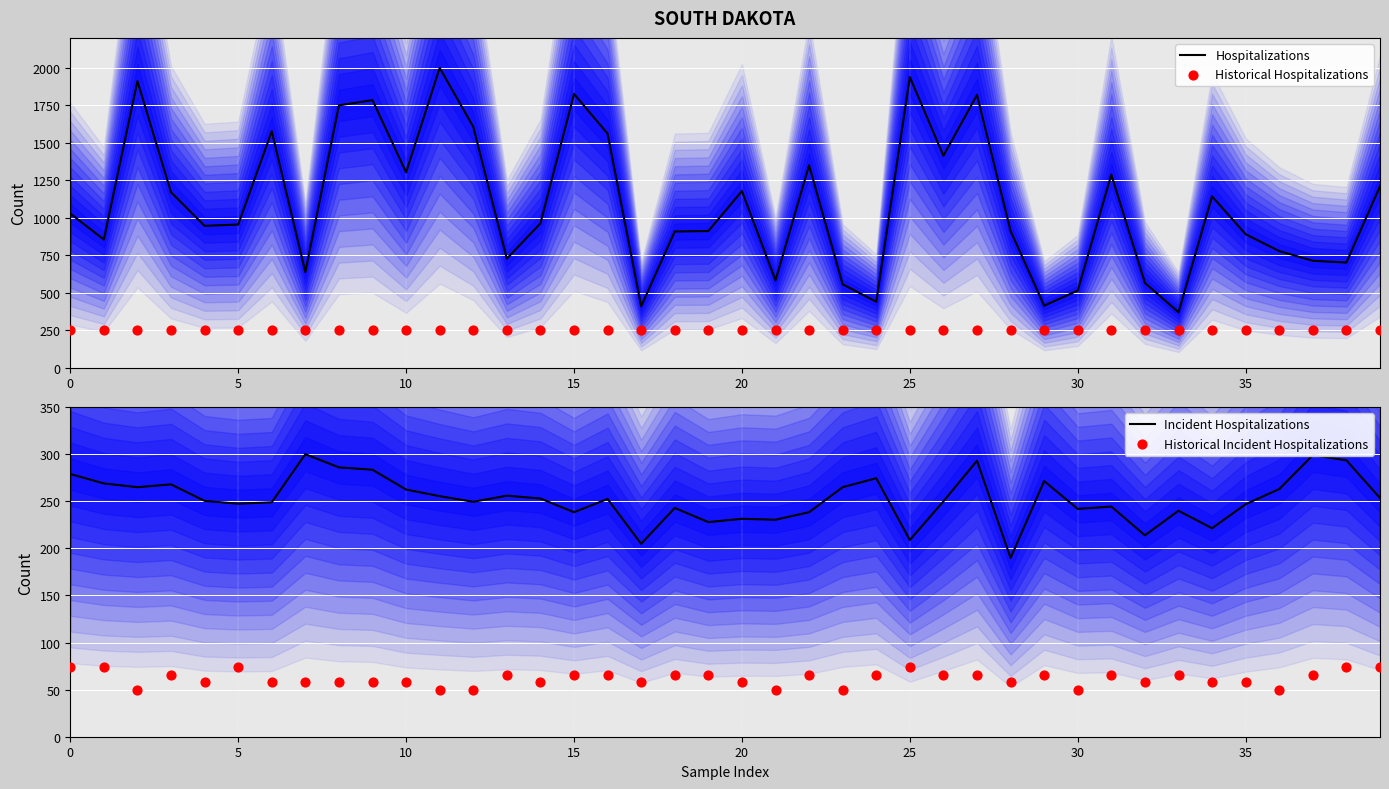

What are all the series names shown in the legend?

Hospitalizations, Historical Hospitalizations, Incident Hospitalizations, Historical Incident Hospitalizations